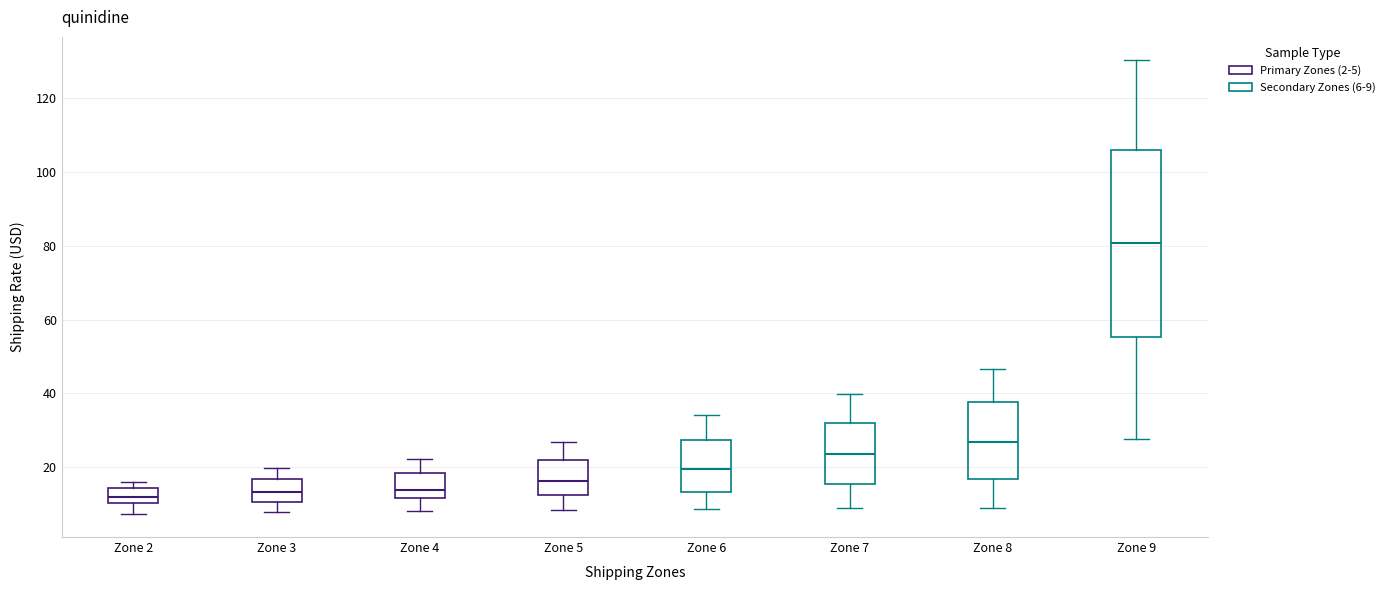

Which box is the tallest, from its lower edge to its upper edge?

Zone 9